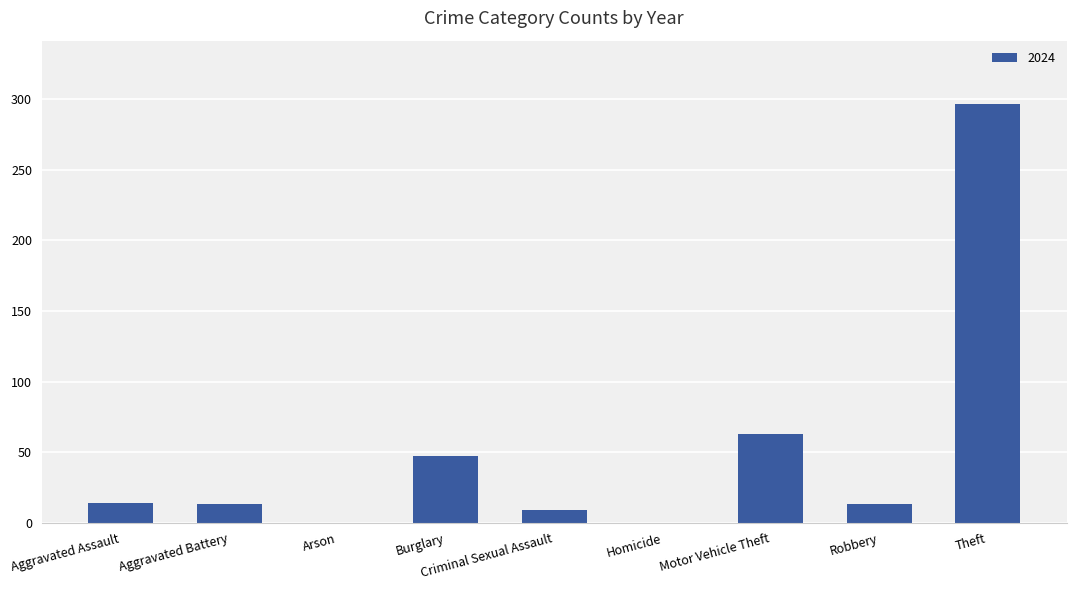

What is the sum of the values at Homicide and Motor Vehicle Theft?

63